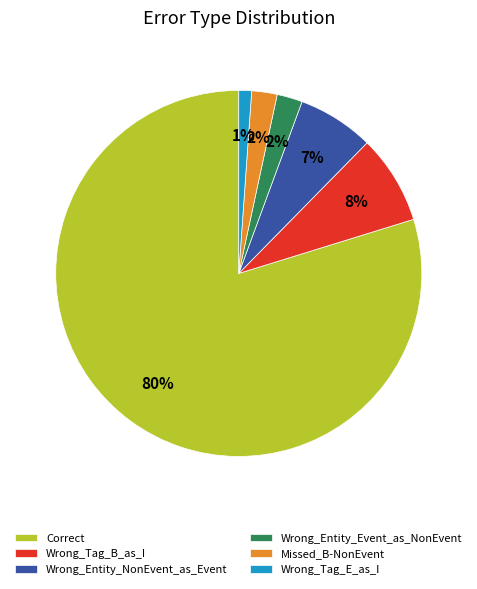

What percentage is the Wrong_Entity_Event_as_NonEvent slice, to the nearest percent?

2%